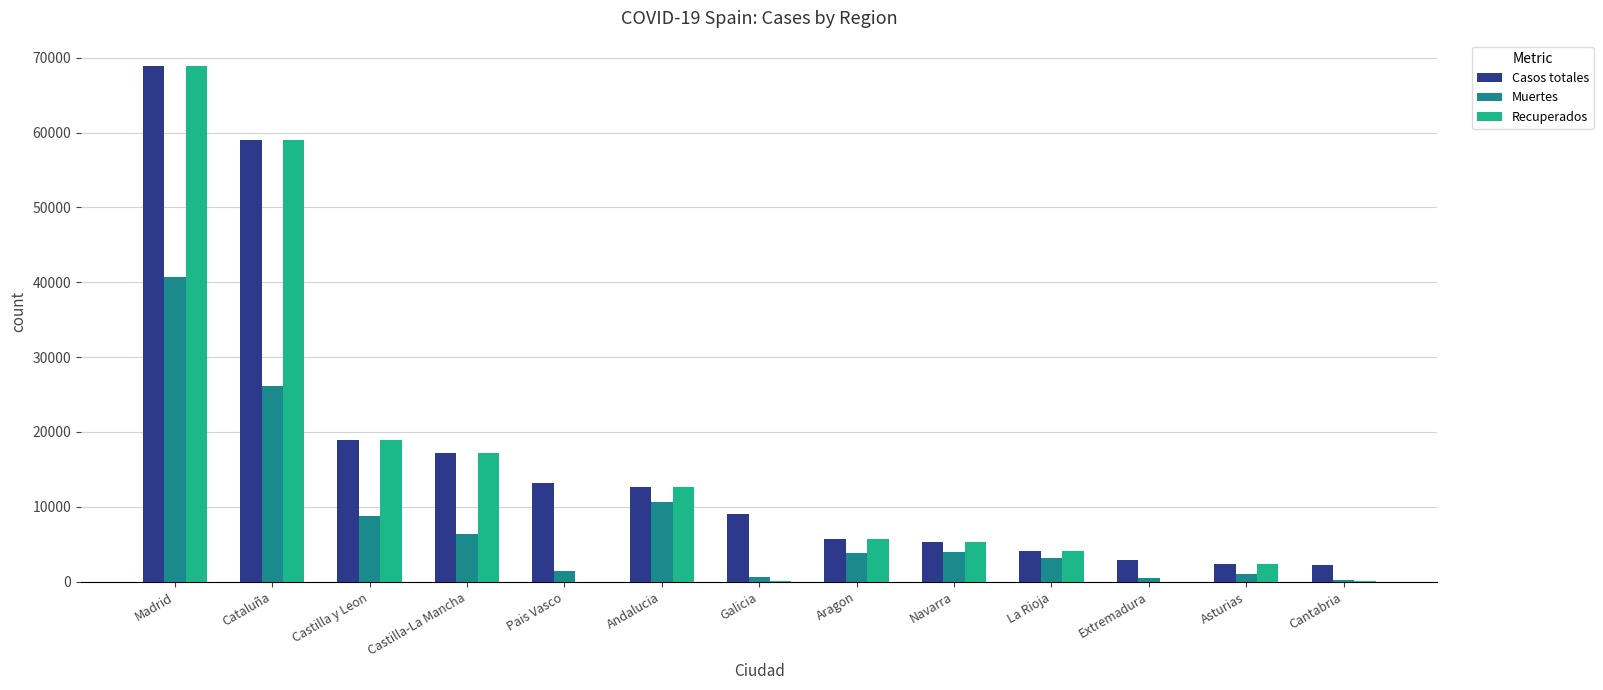

What is the sum of all Casos totales values?

221508